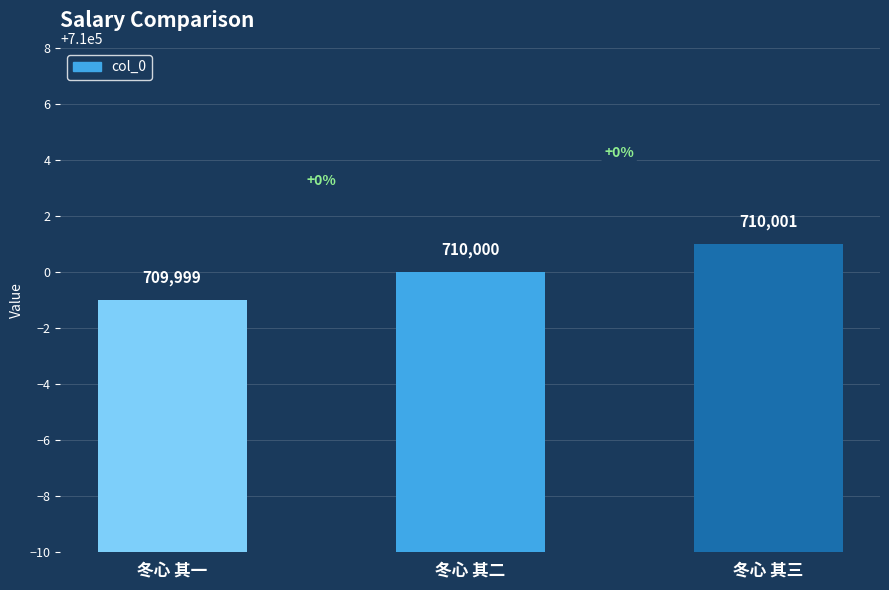

Count the values in the range 709999 to 710001.

3